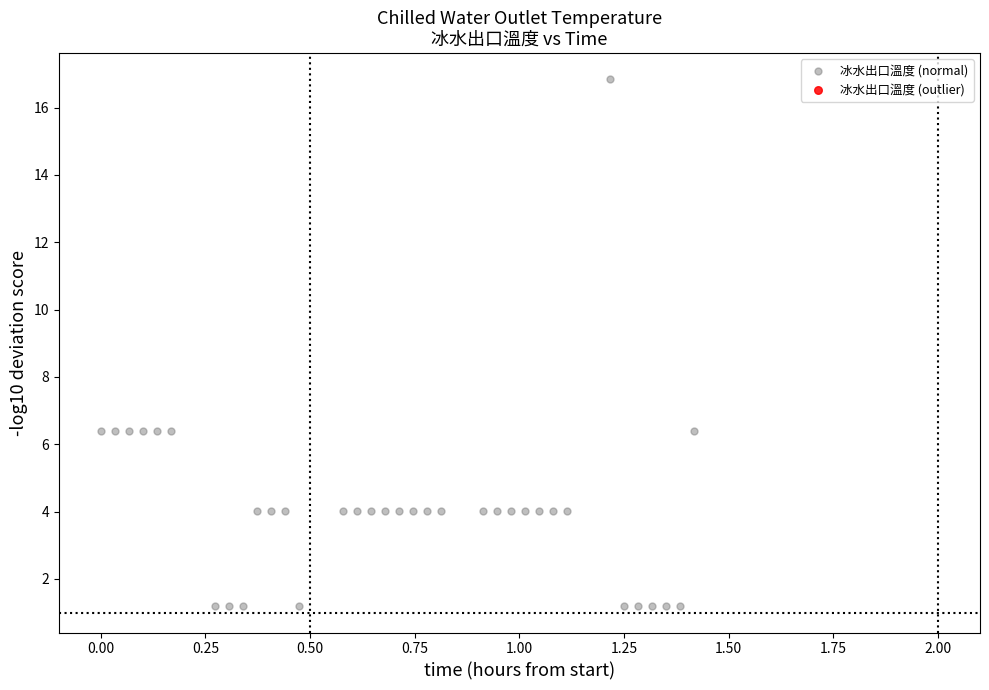

What is the range of Y values (max minus min)?

15.6